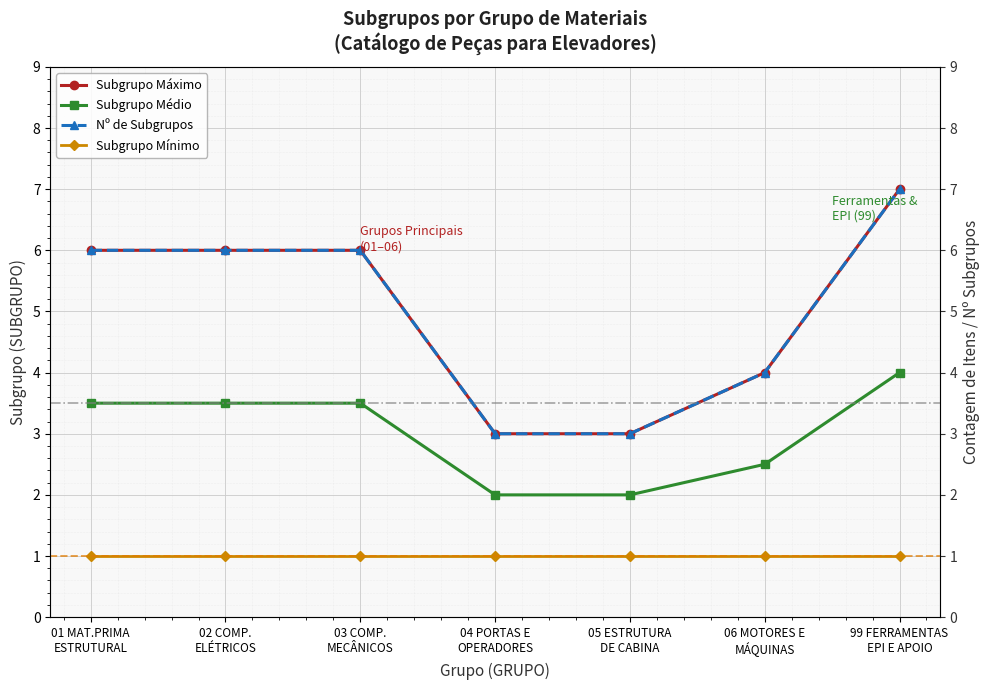

The Subgrupo Médio series shows 2.8 at 05 ESTRUTURA
DE CABINA. True or false?

False